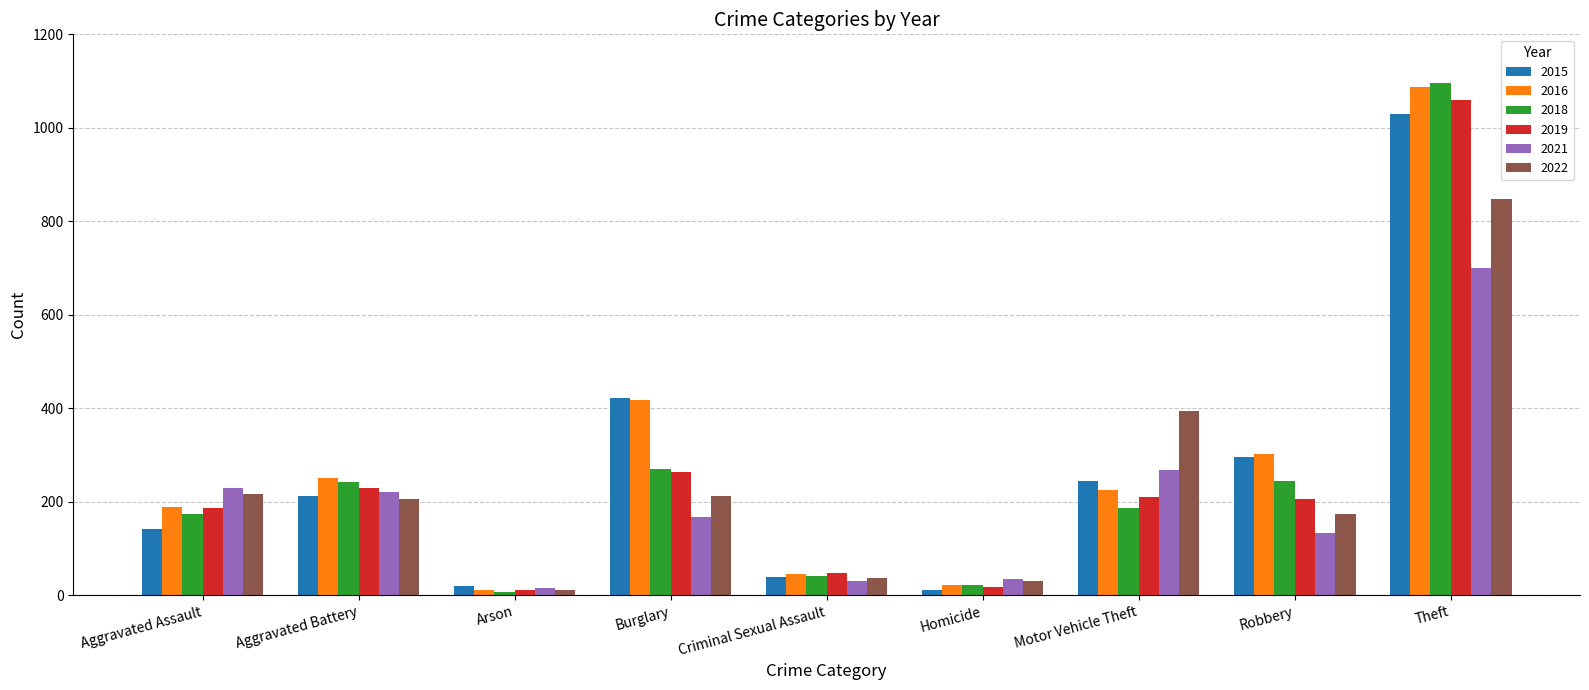

What is the value of the 2018 bar at the 2nd from the left?

242